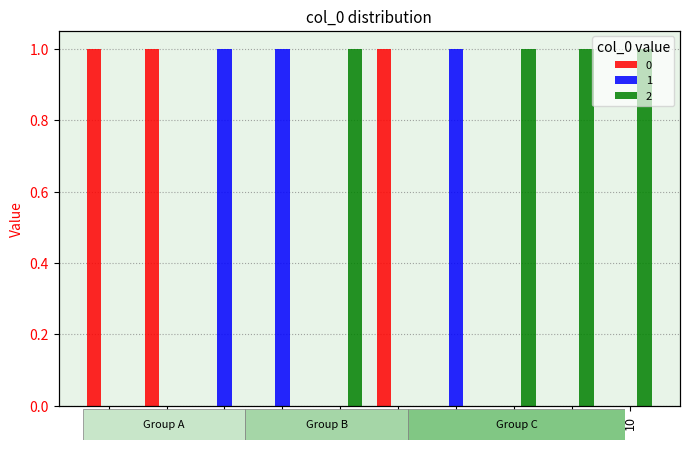

What is the difference between the maximum and minimum values in the 1 series?

1